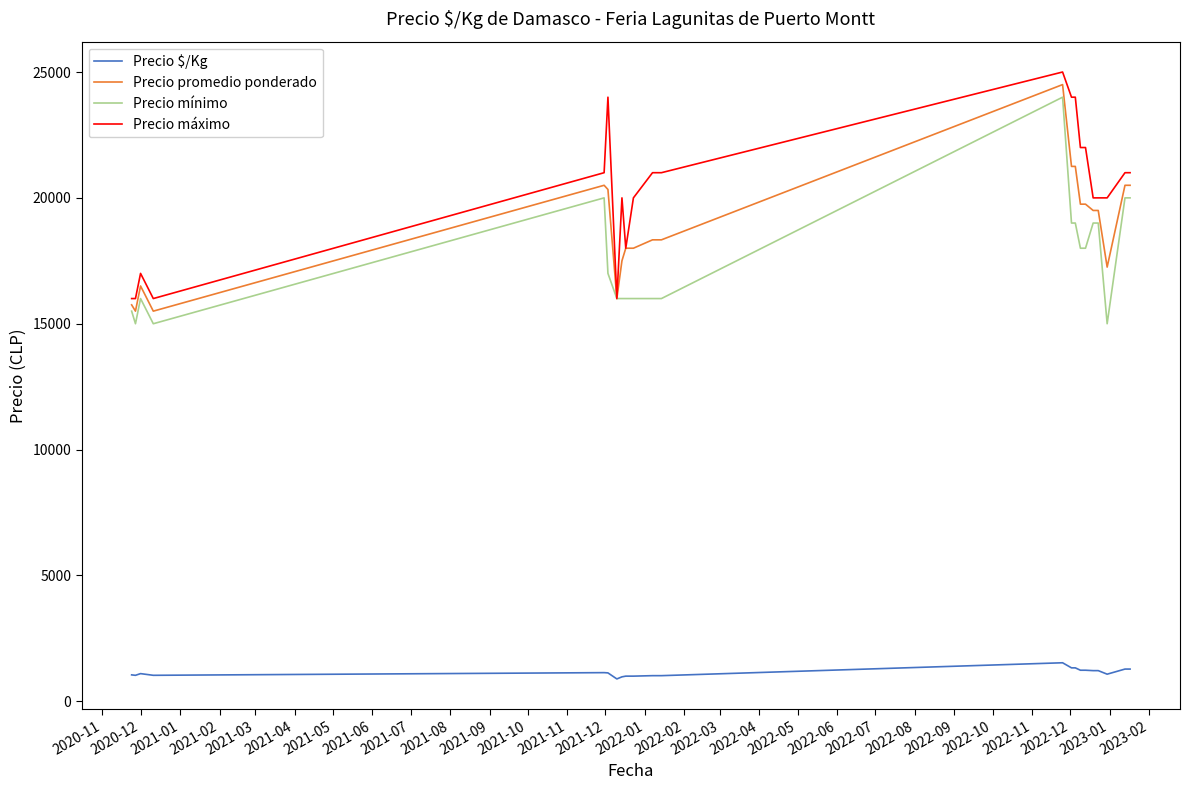

How many lines are shown in the chart?

4